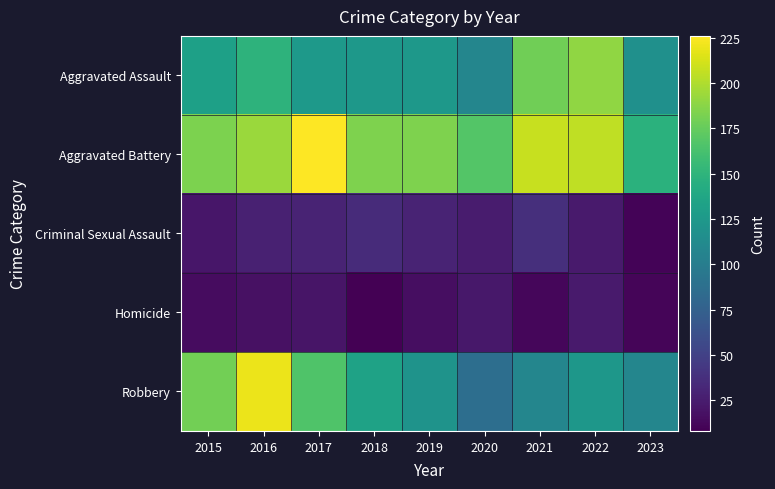

At which category does the chart reach its minimum across all series?

2018